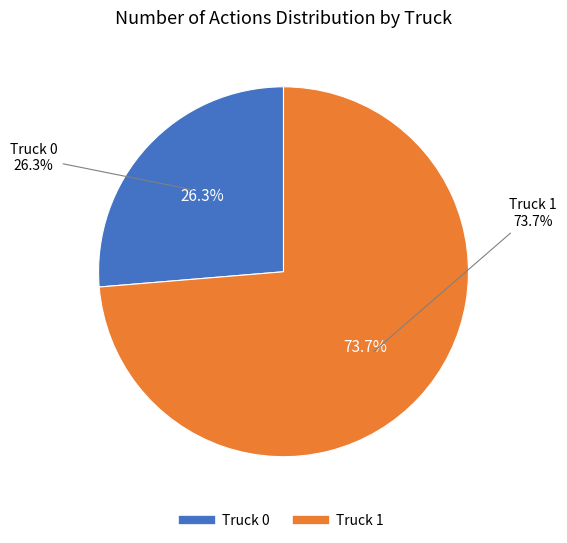

To the nearest percent, what is the difference between the Truck 1 and Truck 0 slice percentages?

47%